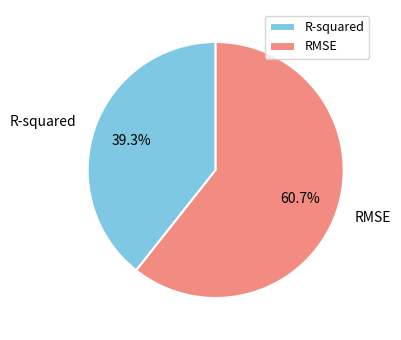

Combined, do R-squared and RMSE account for over 50%?

Yes